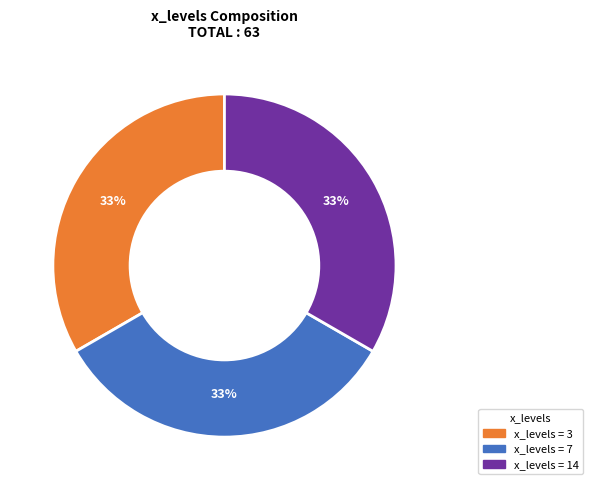

Is there any slice that represents more than half of the pie?

No